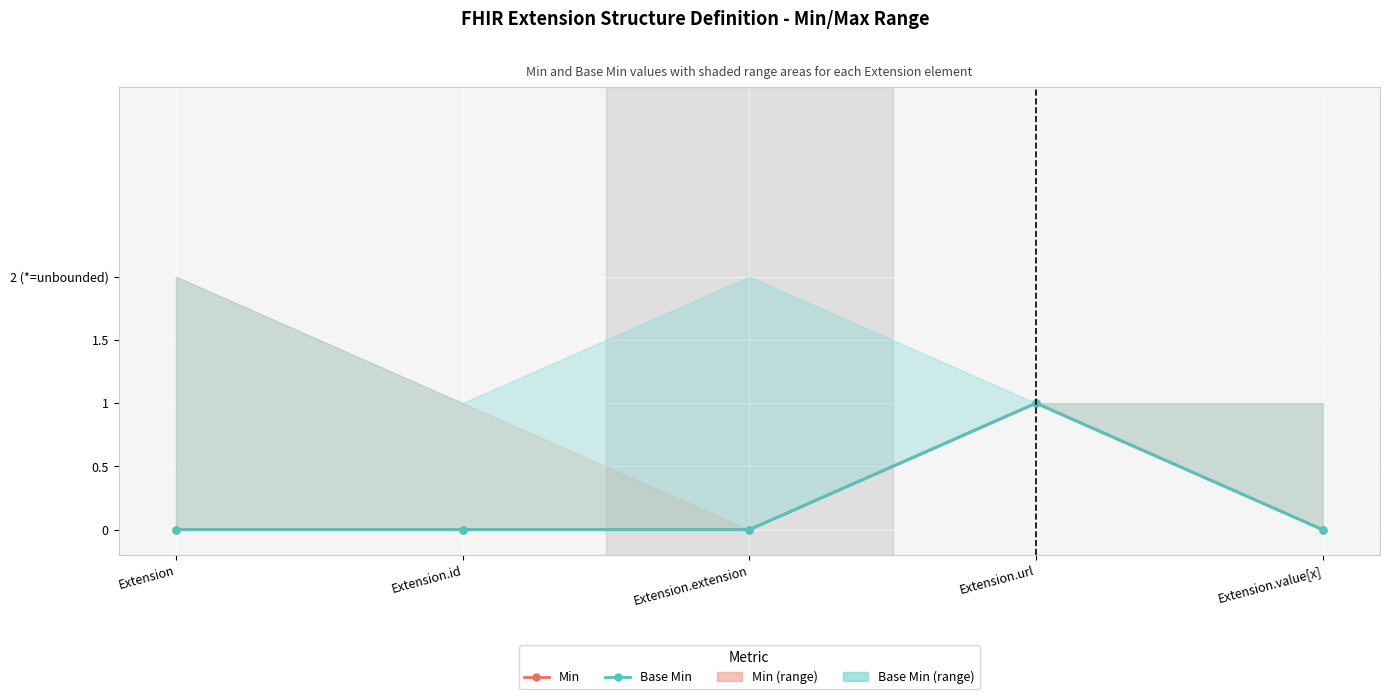

The value of Base Min at Extension.url is 1. True or false?

False